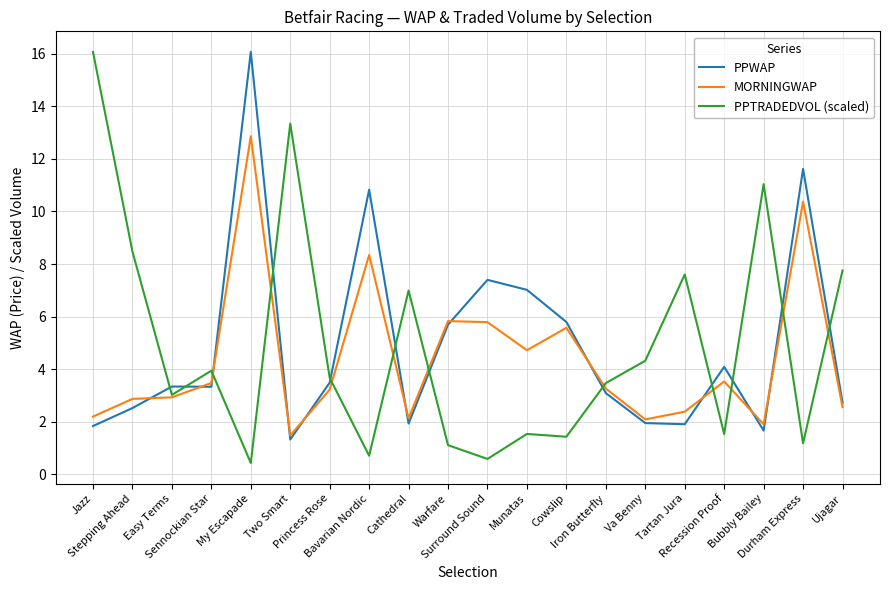

Where is PPWAP nearest to the value 8?

Surround Sound